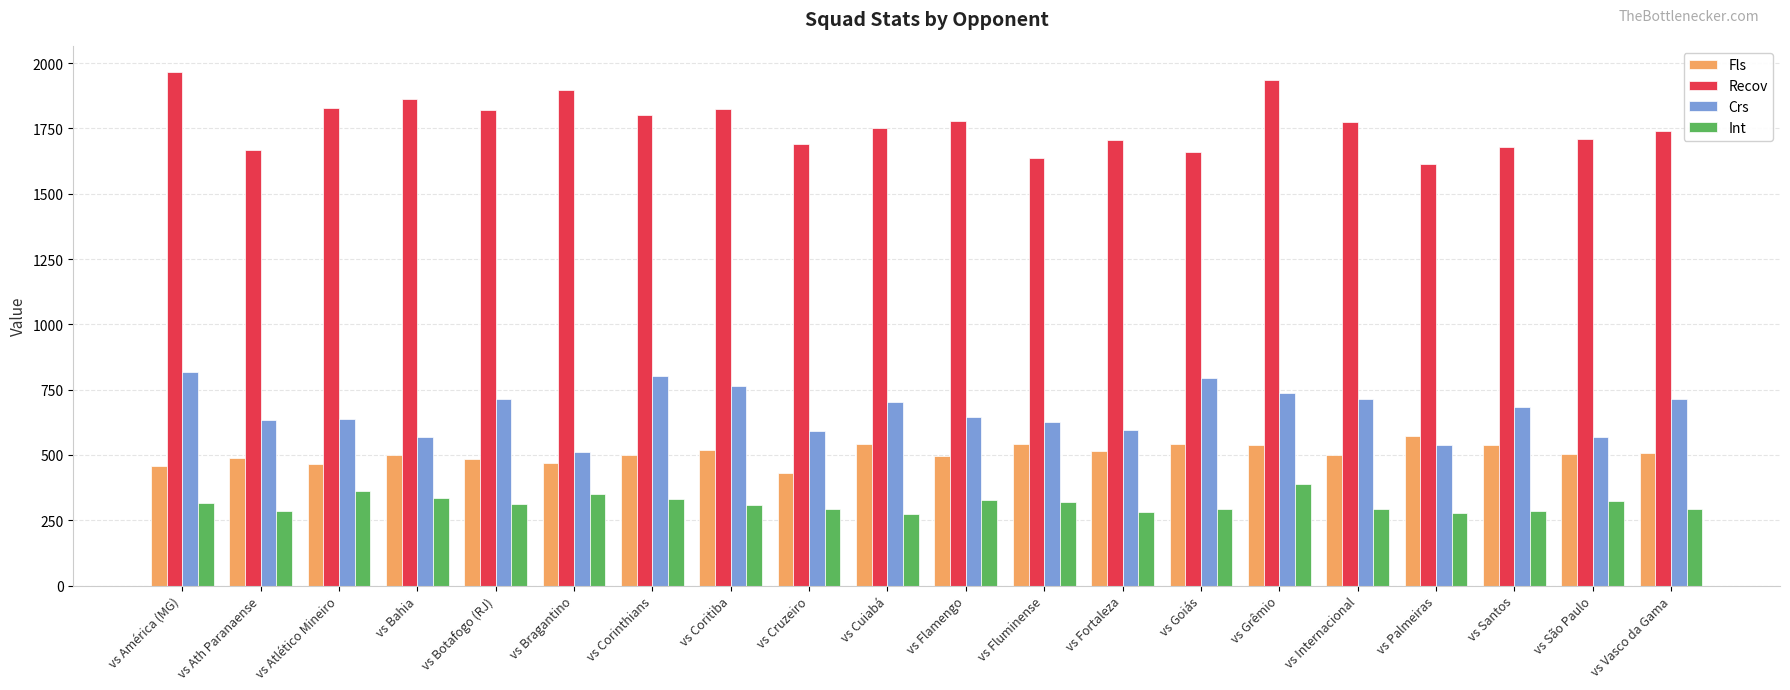

What is the difference between the highest and lowest values at vs Palmeiras?

1335